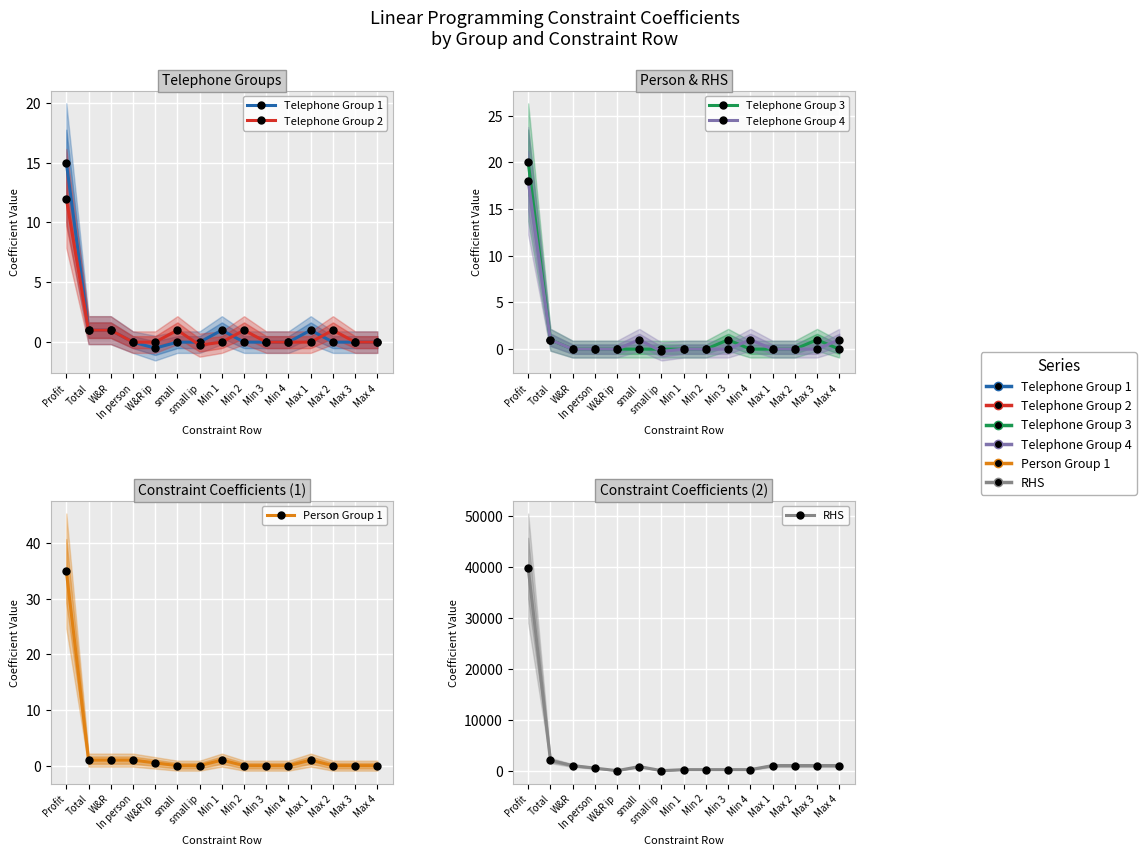

True or false: Telephone Group 4 and Telephone Group 2 cross at least once.

False